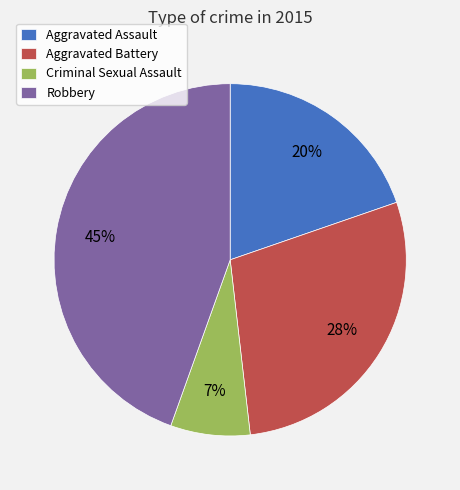

Is the sum of Criminal Sexual Assault and Aggravated Battery greater than half?

No